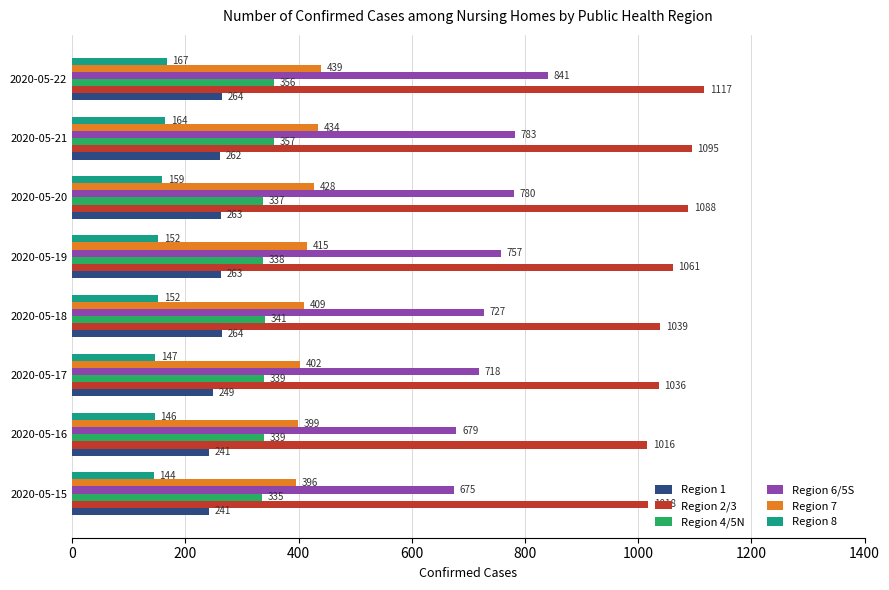

At which category is the sum across all series the highest?

2020-05-22